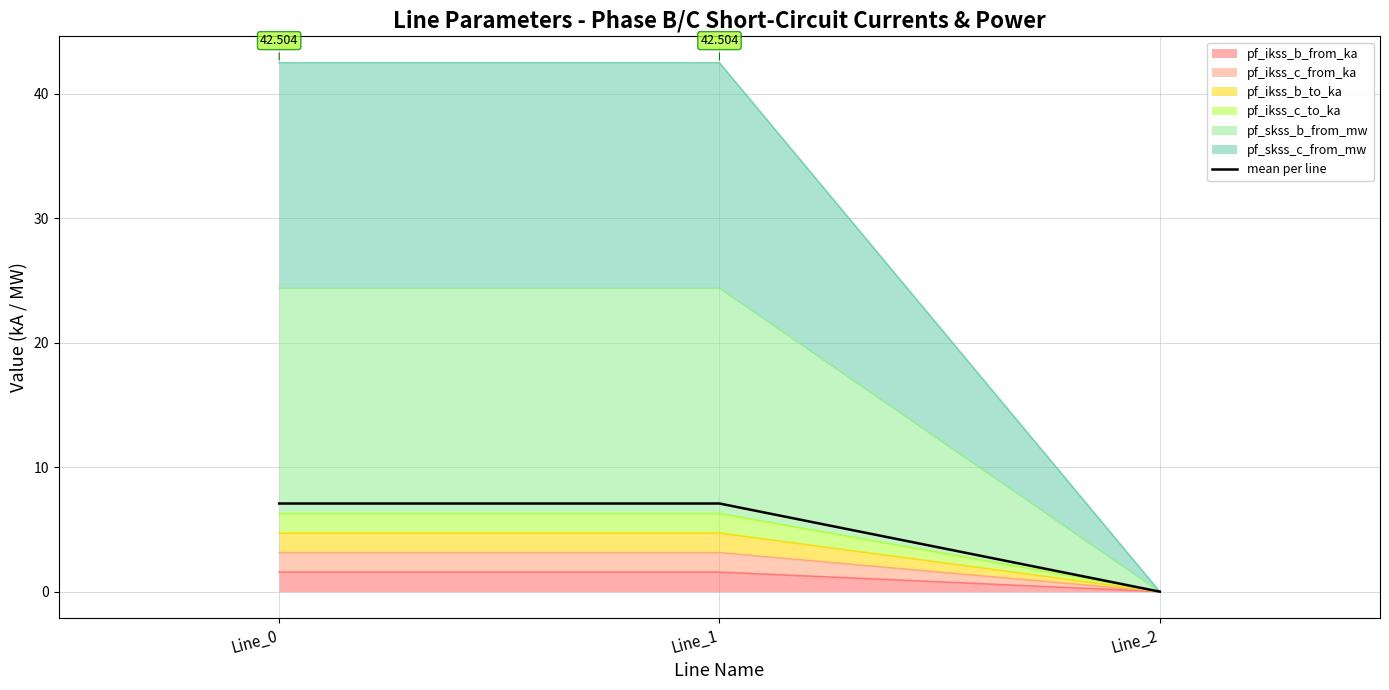

Rank the categories by value from highest to lowest.

Line_1, Line_0, Line_2